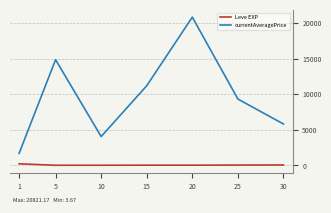

List the series in order of their peak value, lowest first.

Leve EXP, currentAveragePrice